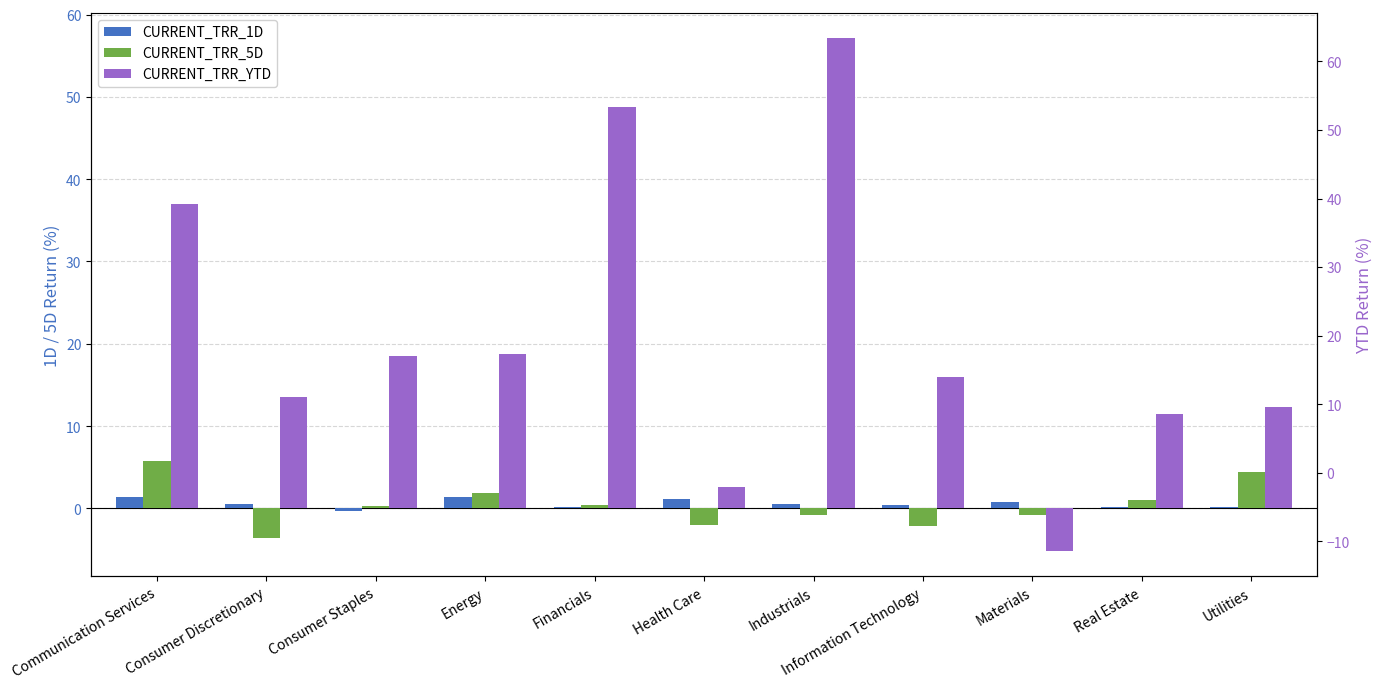

Which series has the largest total across all categories?

CURRENT_TRR_YTD